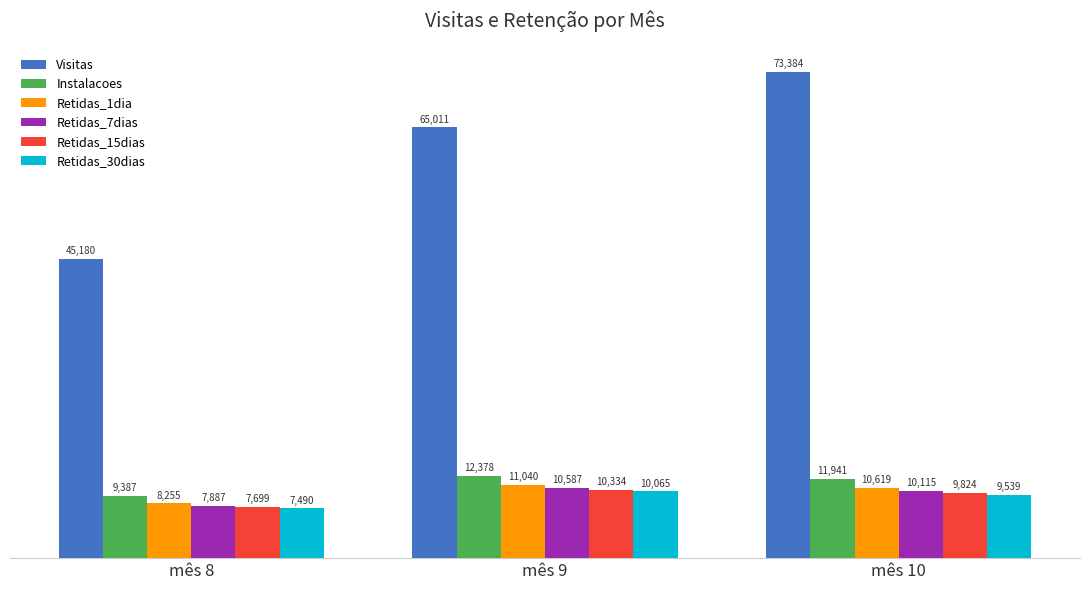

Is the value of Instalacoes at mês 9 greater than the value of Retidas_15dias at mês 10?

Yes